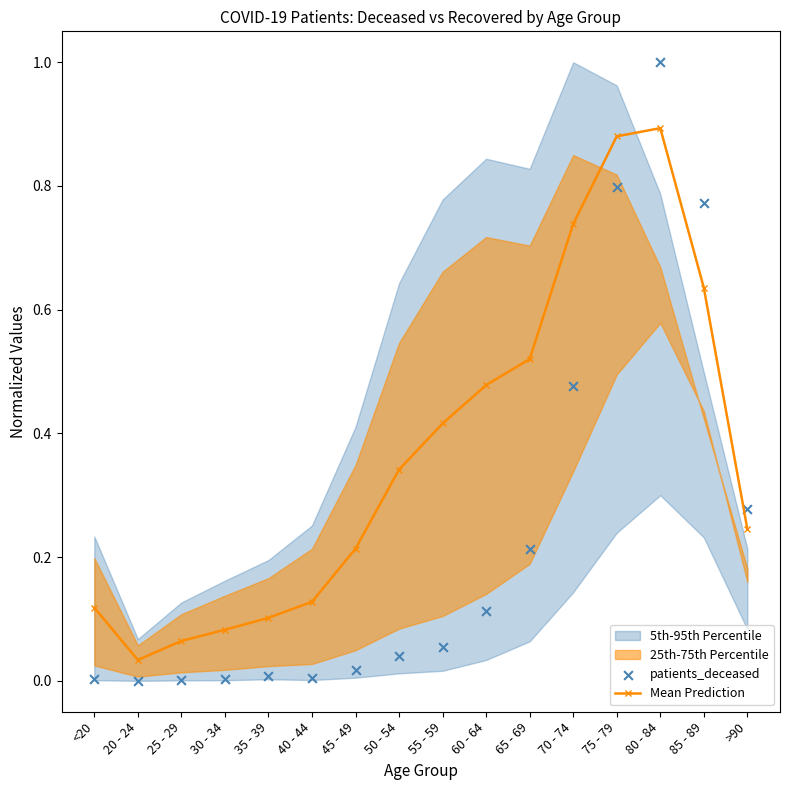

At which category is the sum across all series the highest?

80 - 84